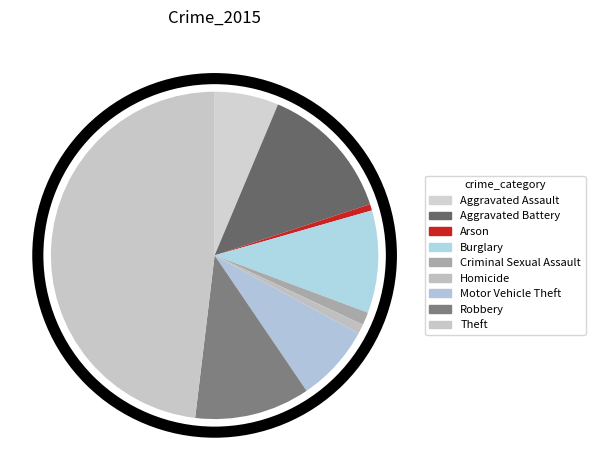

To the nearest percent, what portion does Arson represent?

1%